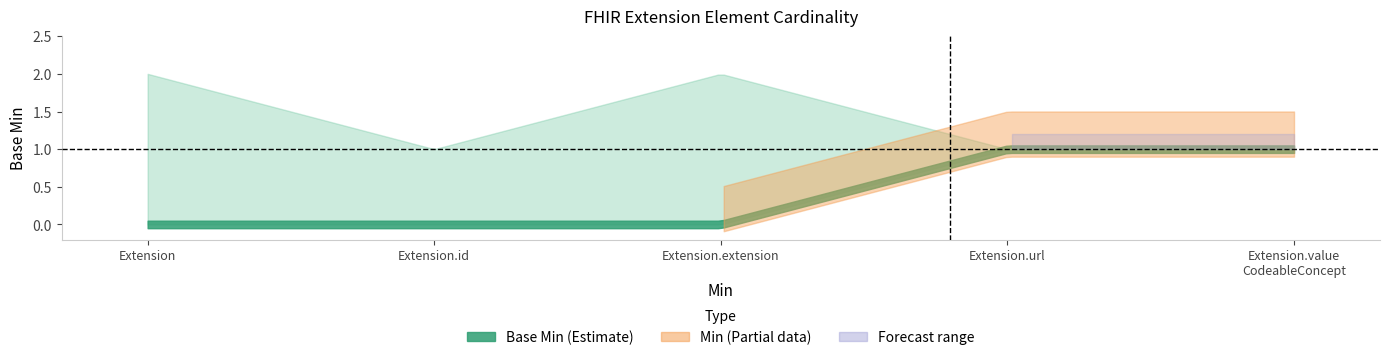

True or false: x and max_vals intersect in this chart.

False